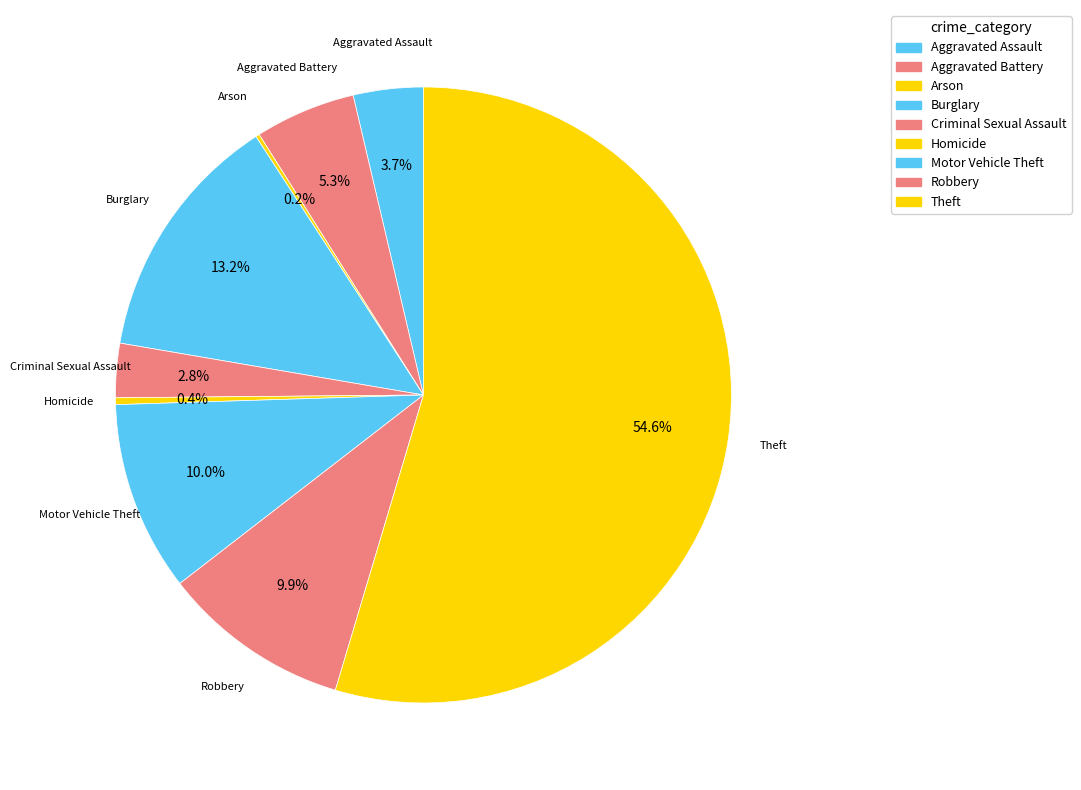

Which has a higher value, Homicide or Aggravated Battery?

Aggravated Battery